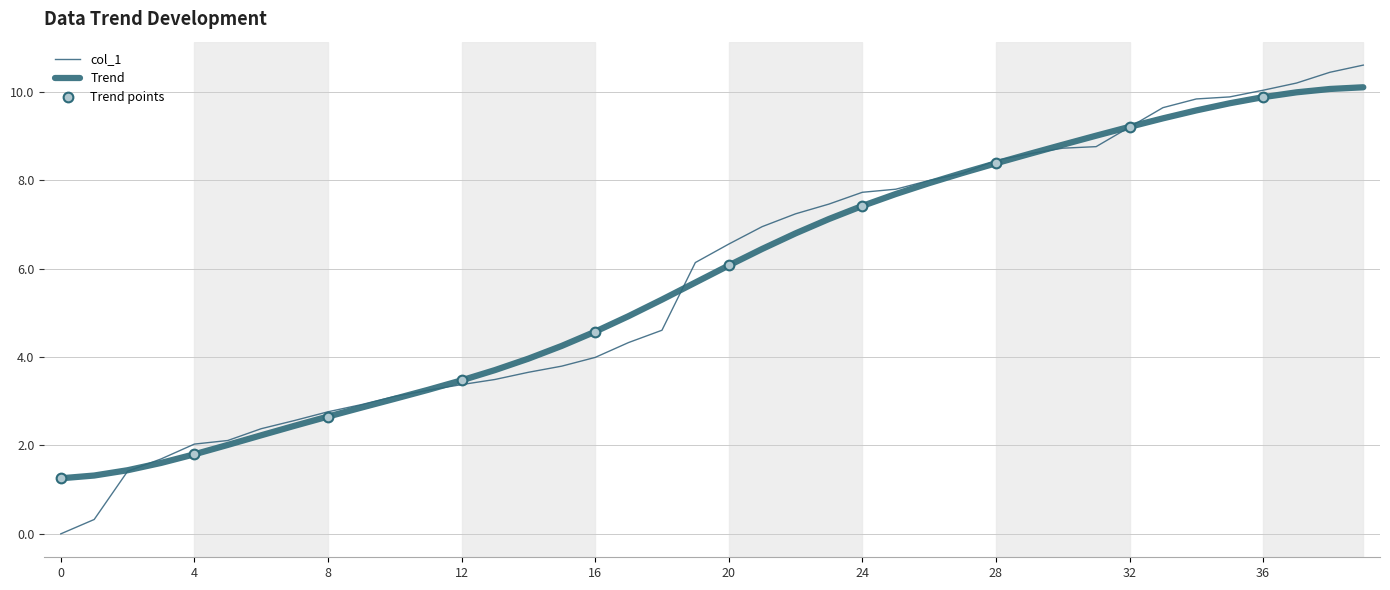

Reading left to right, list all the values displayed in this chart.

0=0.0	1=0.3	2=1.4	3=1.7	4=2.0	5=2.1	6=2.4	7=2.6	8=2.8	9=2.9	10=3.1	11=3.3	12=3.4	13=3.5	14=3.7	15=3.8	16=4.0	17=4.3	18=4.6	19=6.1	20=6.6	21=7.0	22=7.2	23=7.5	24=7.7	25=7.8	26=8.0	27=8.2	28=8.5	29=8.6	30=8.7	31=8.8	32=9.2	33=9.6	34=9.8	35=9.9	36=10.0	37=10.2	38=10.4	39=10.6